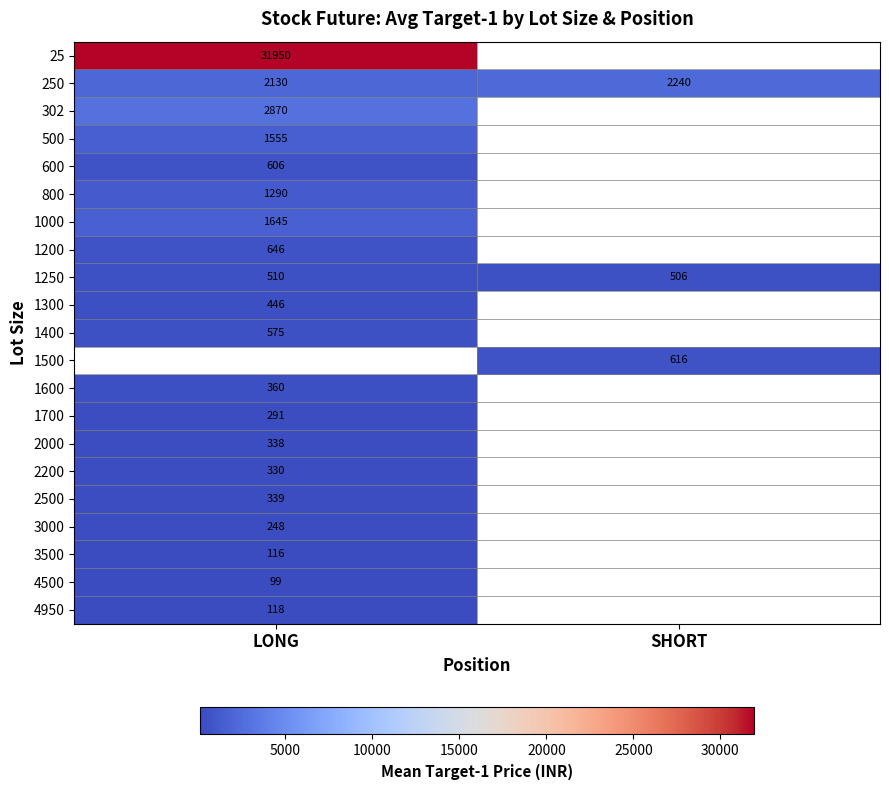

Which category has the highest value across all series?

LONG